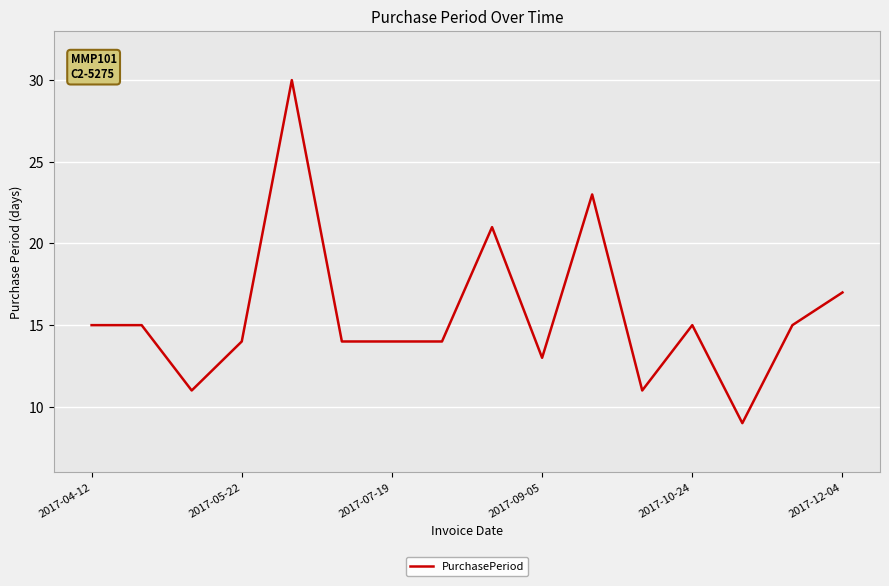

What is the greatest value displayed?

30